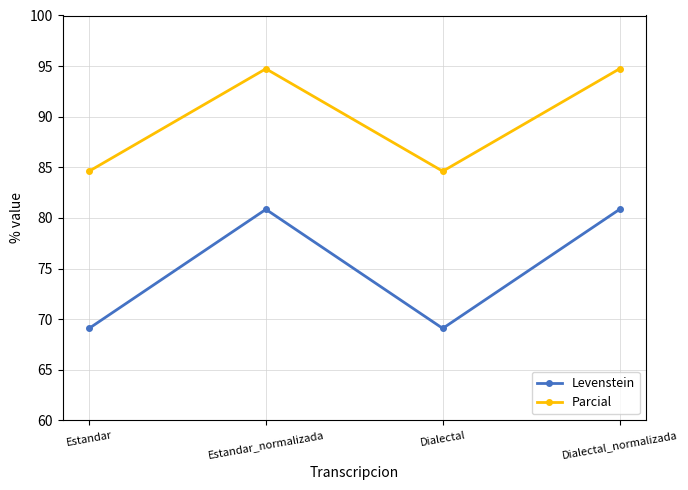

Which series has the widest spread of values?

Levenstein